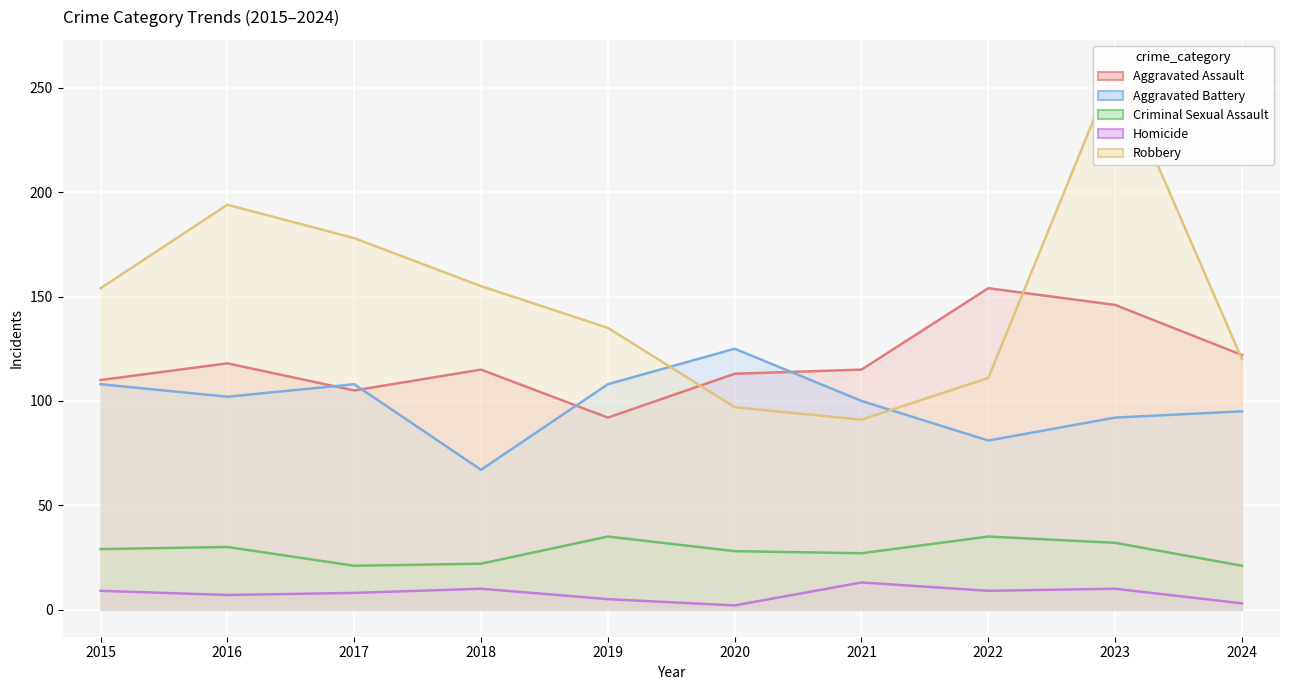

At which label does Homicide first exceed 9?

2018